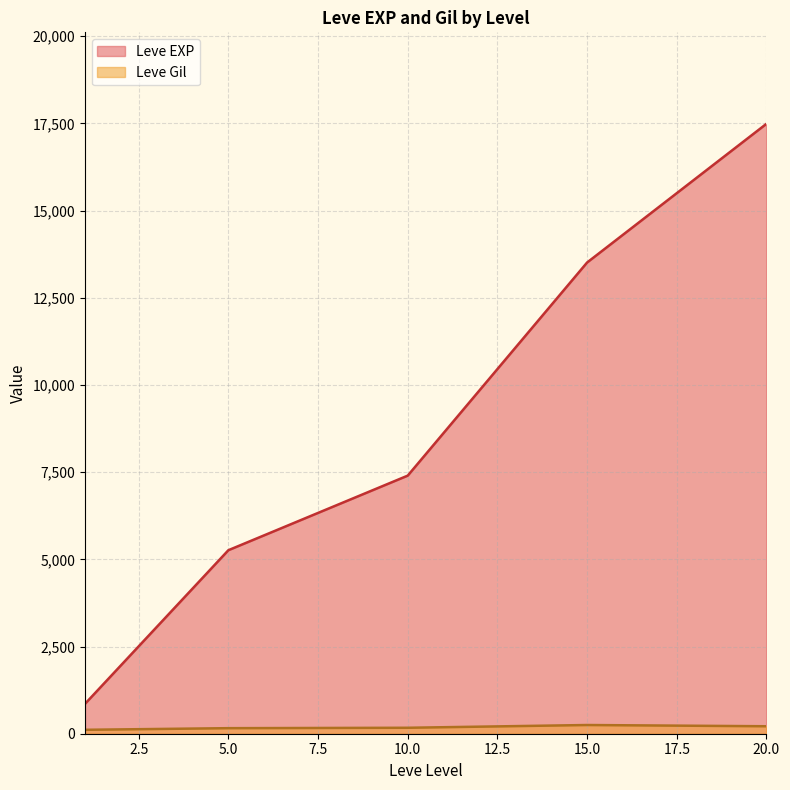

True or false: Leve Gil and Leve EXP cross at least once.

False